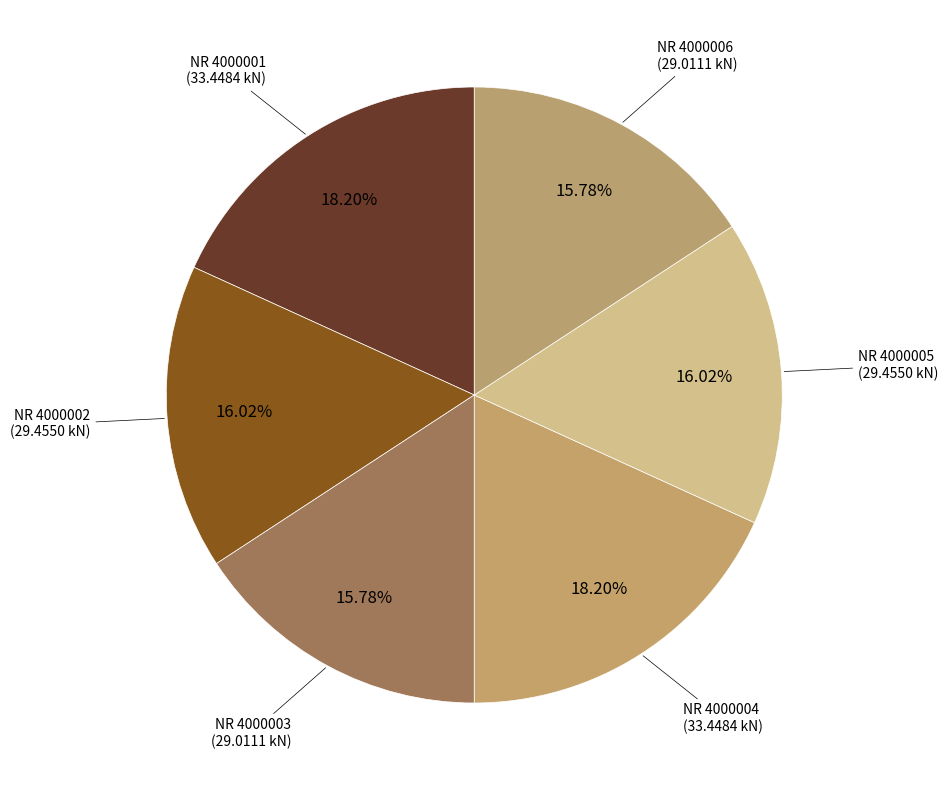

Which slice is the smallest?

4000006